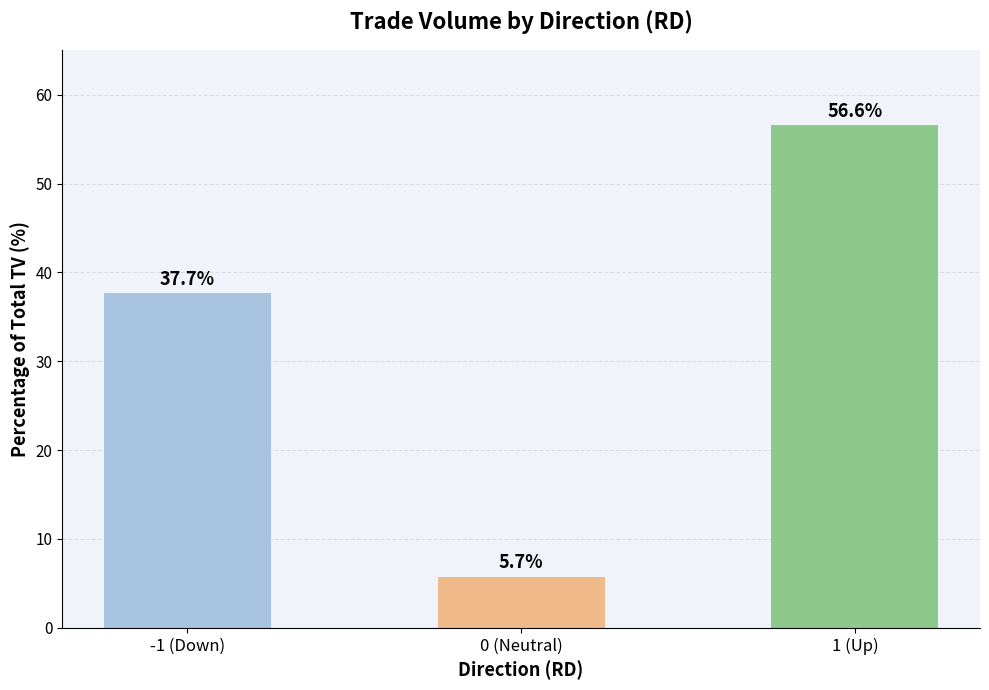

List the labels in order of value, smallest first.

0 (Neutral), -1 (Down), 1 (Up)